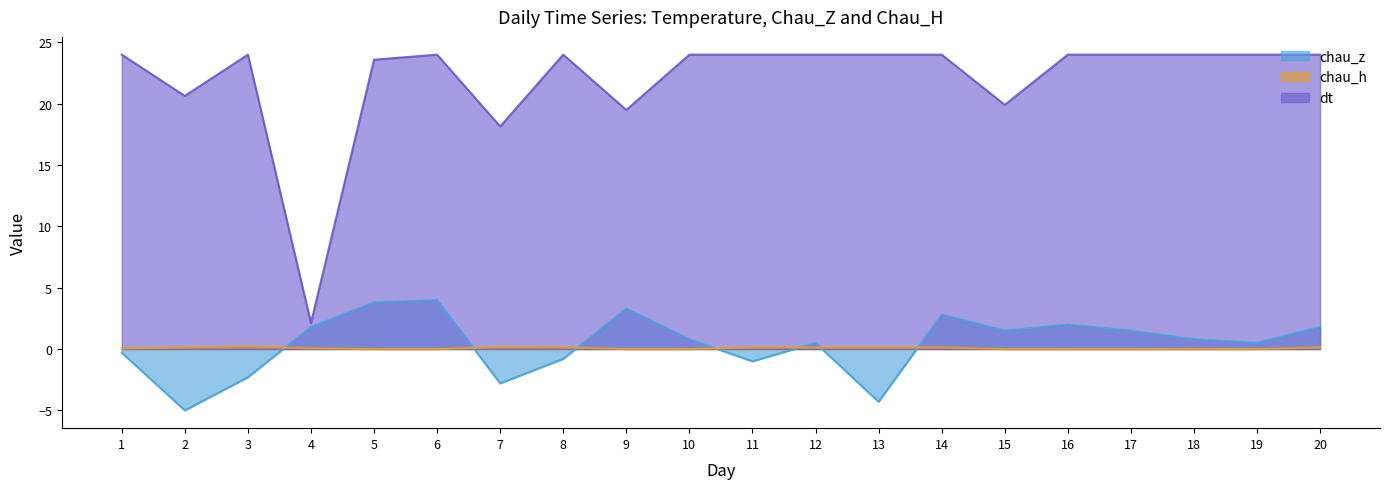

The chau_z series shows 5.0 at 9. True or false?

False